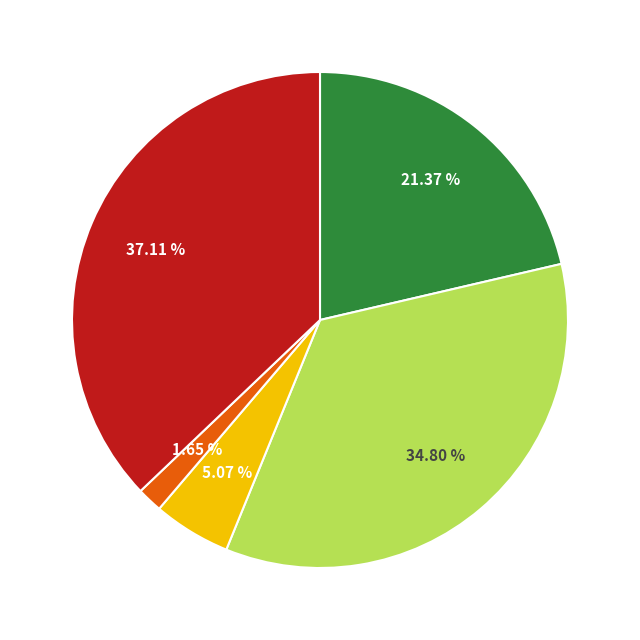

Does any single category account for the majority?

No